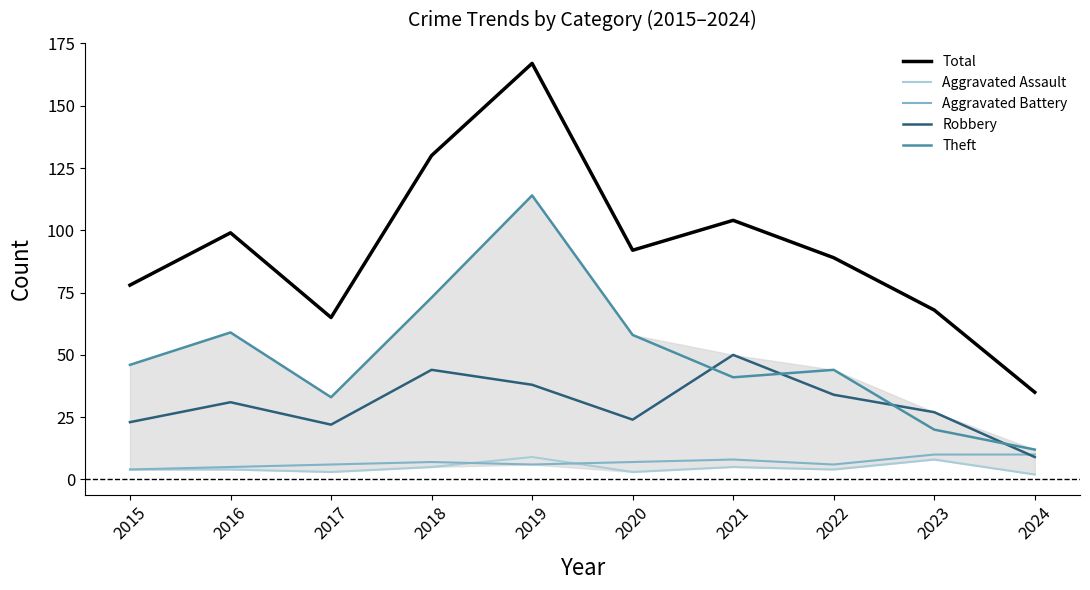

Read the Aggravated Battery value at 2024.

10